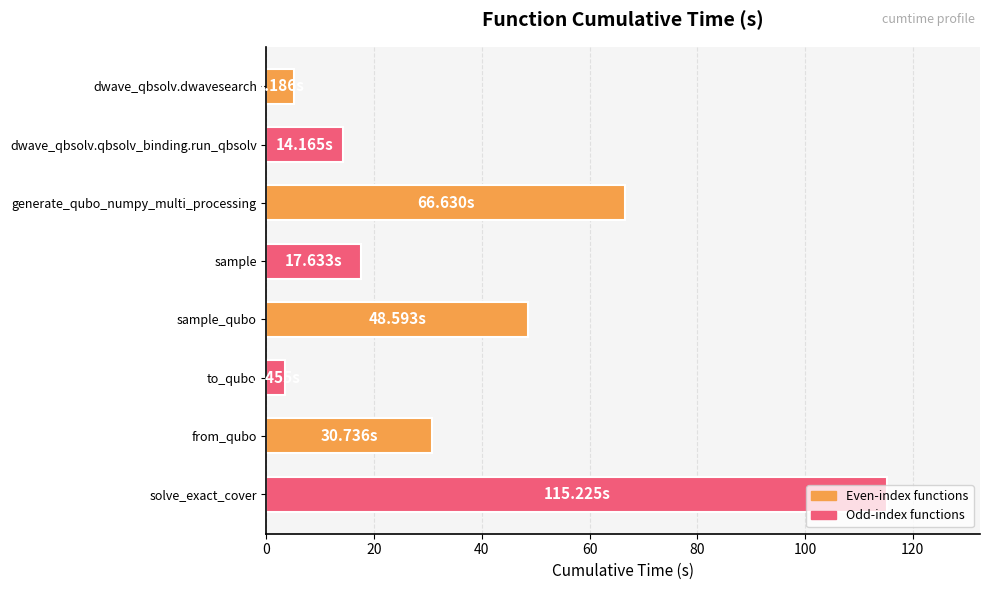

What is the label of the 8th bar from the bottom?

dwave_qbsolv.dwavesearch